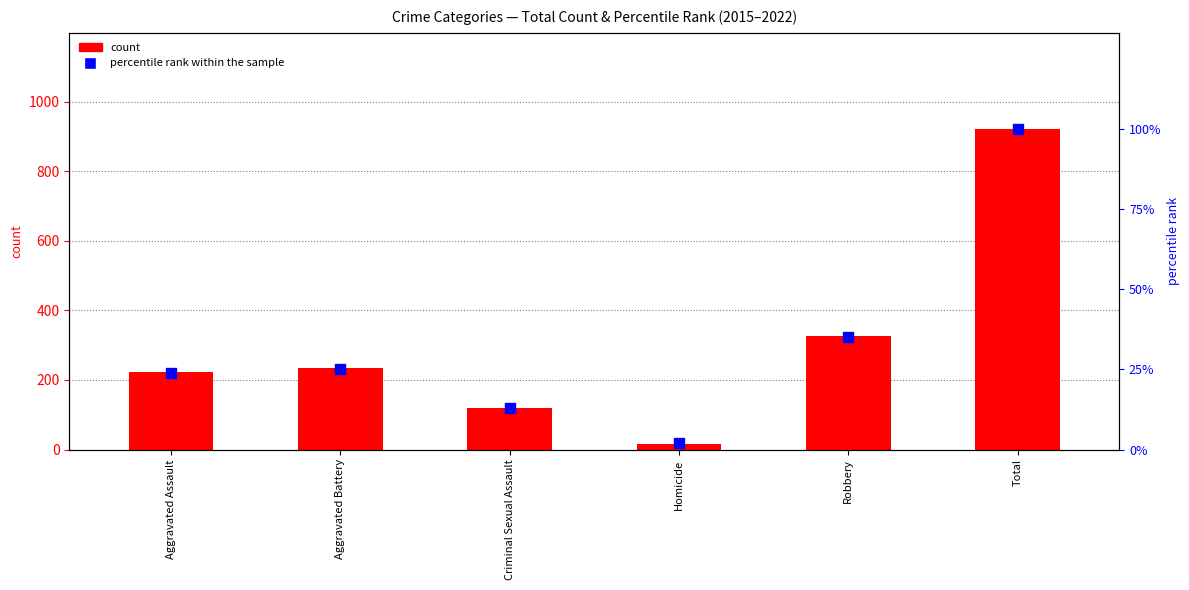

What are all the series names shown in the legend?

count, percentile rank within the sample